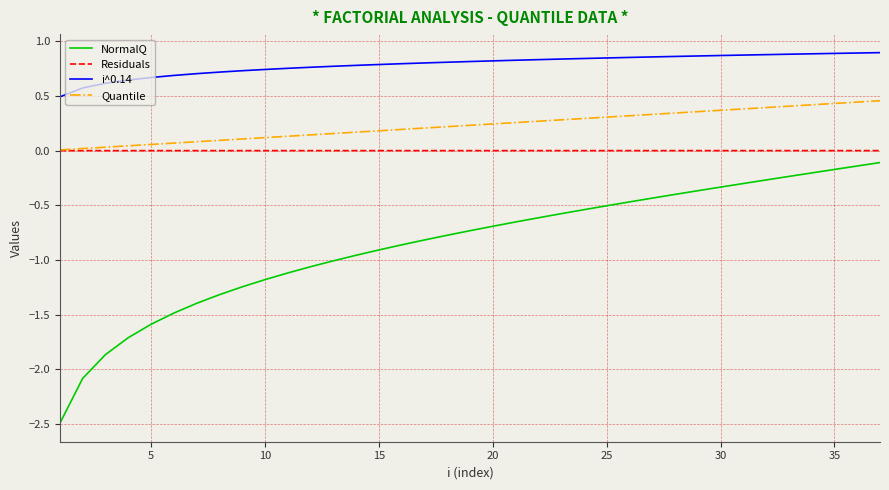

True or false: NormalQ and Residuals intersect in this chart.

False